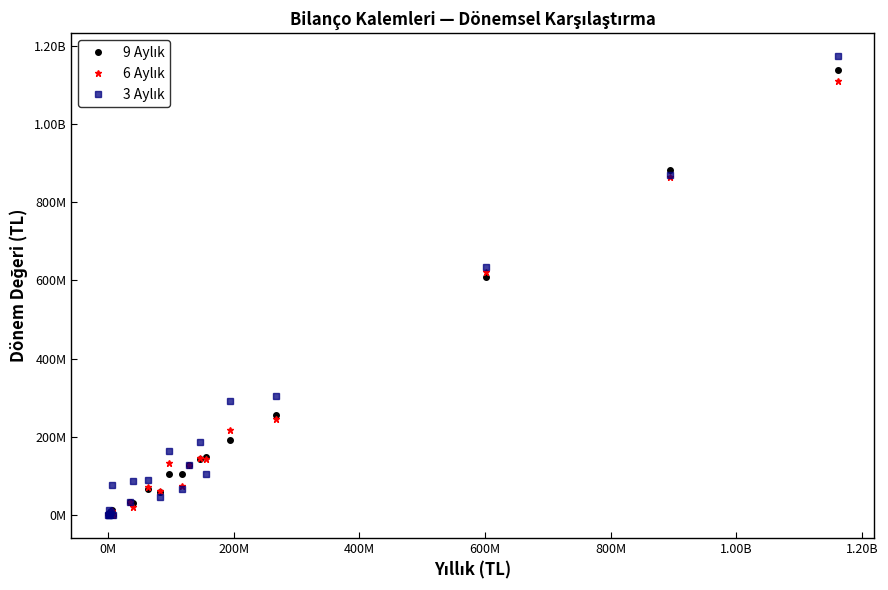

True or false: 6 Aylık has more than 0 interior local peaks.

True